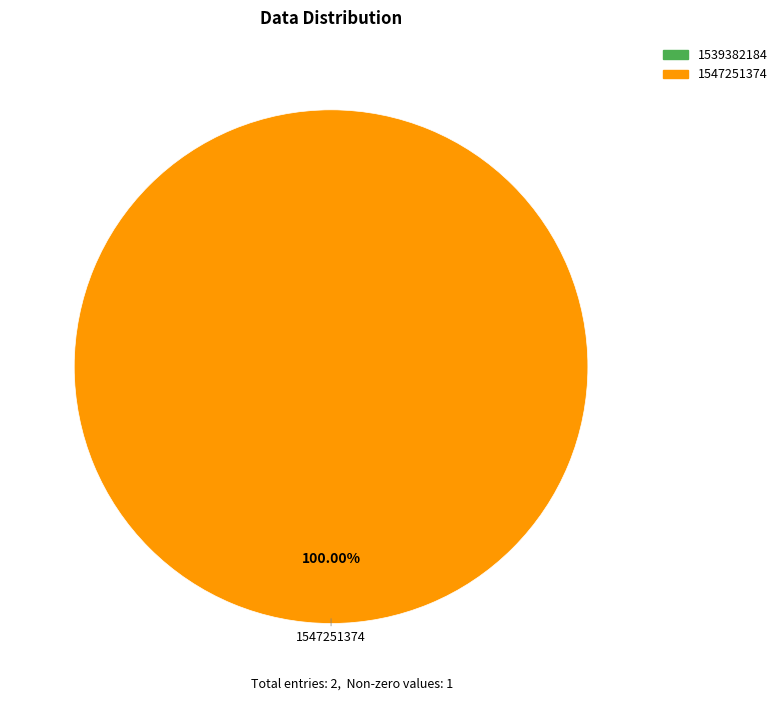

Does any single category account for the majority?

Yes